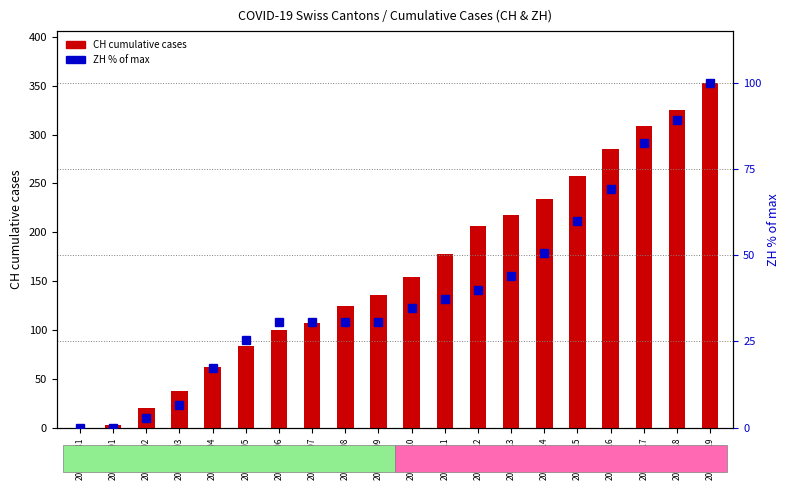

List the series in order of their overall mean, lowest first.

ZH (% of max), CH (cumulative)